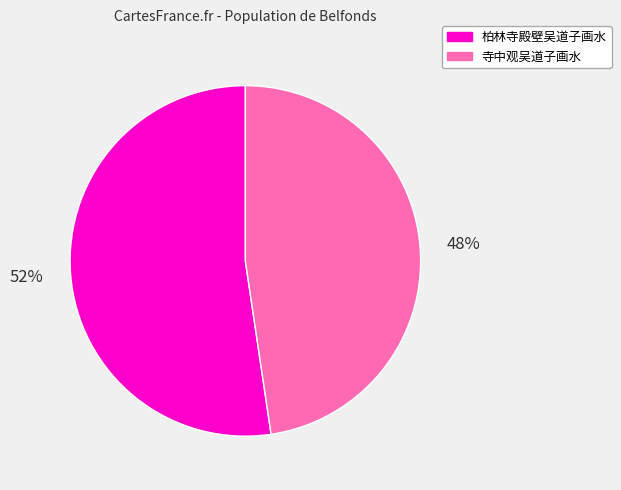

What is the ratio of the value at 柏林寺殿壁吴道子画水 to the value at 寺中观吴道子画水?

1.1